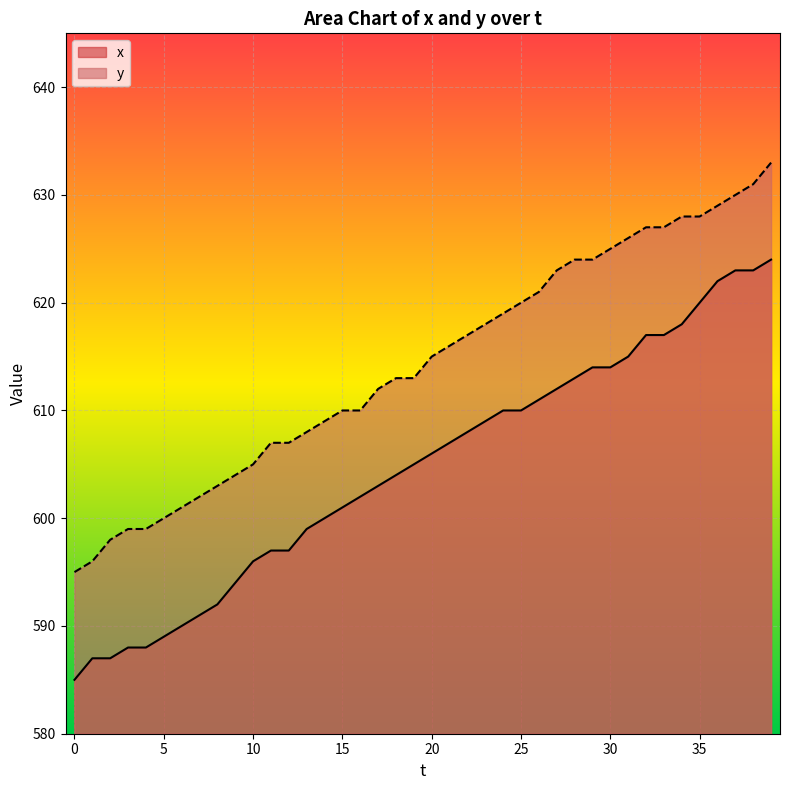

What is the average value of the x series?

605